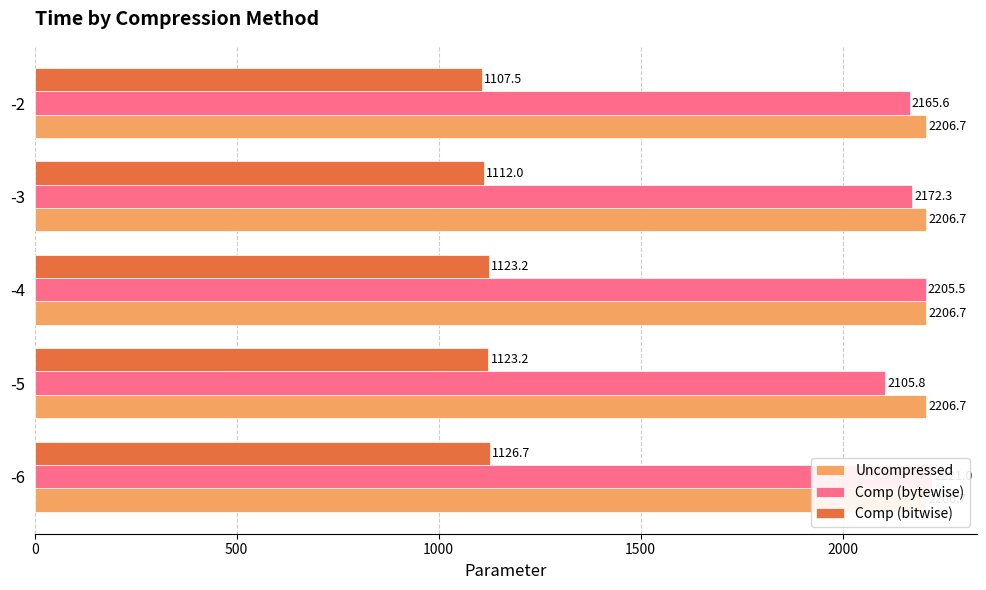

Rank the series by their maximum value, from highest to lowest.

Comp (bytewise), Comp (bitwise), Uncompressed